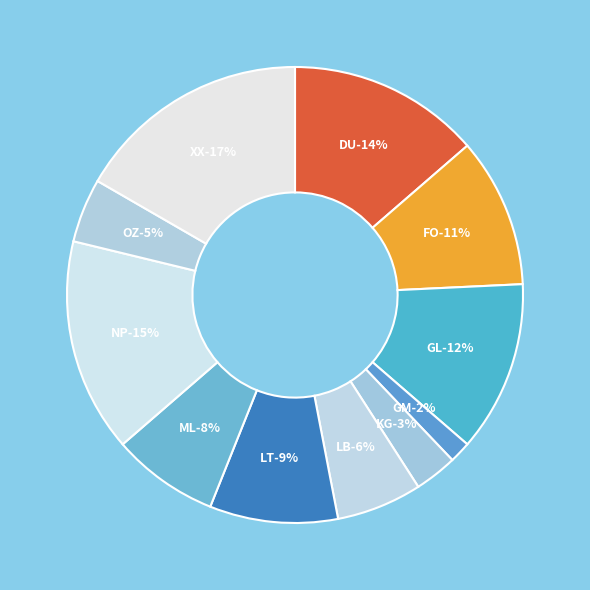

To the nearest percent, what is the average slice percentage?

9%